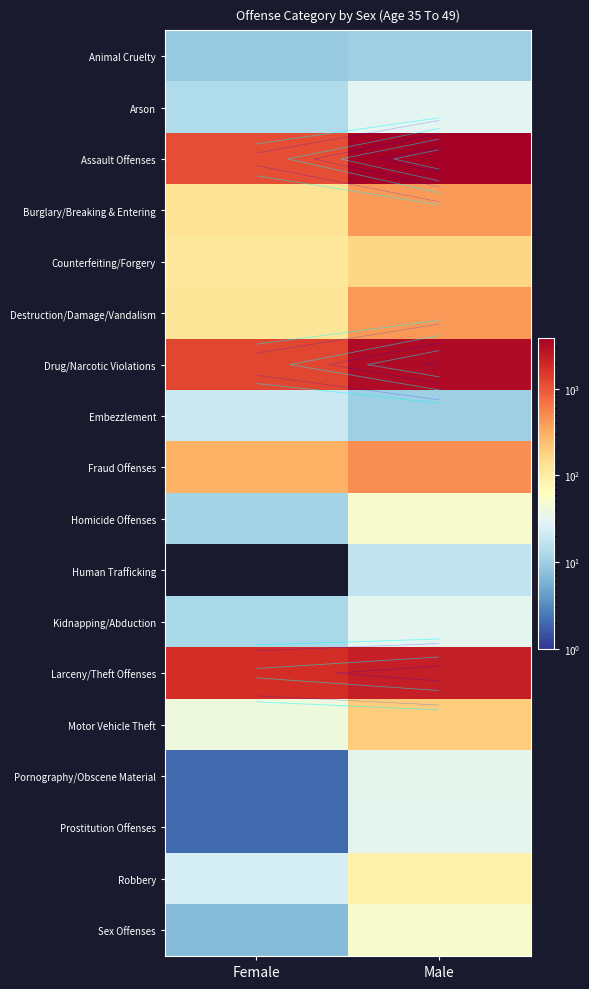

How many series are shown in this chart?

18